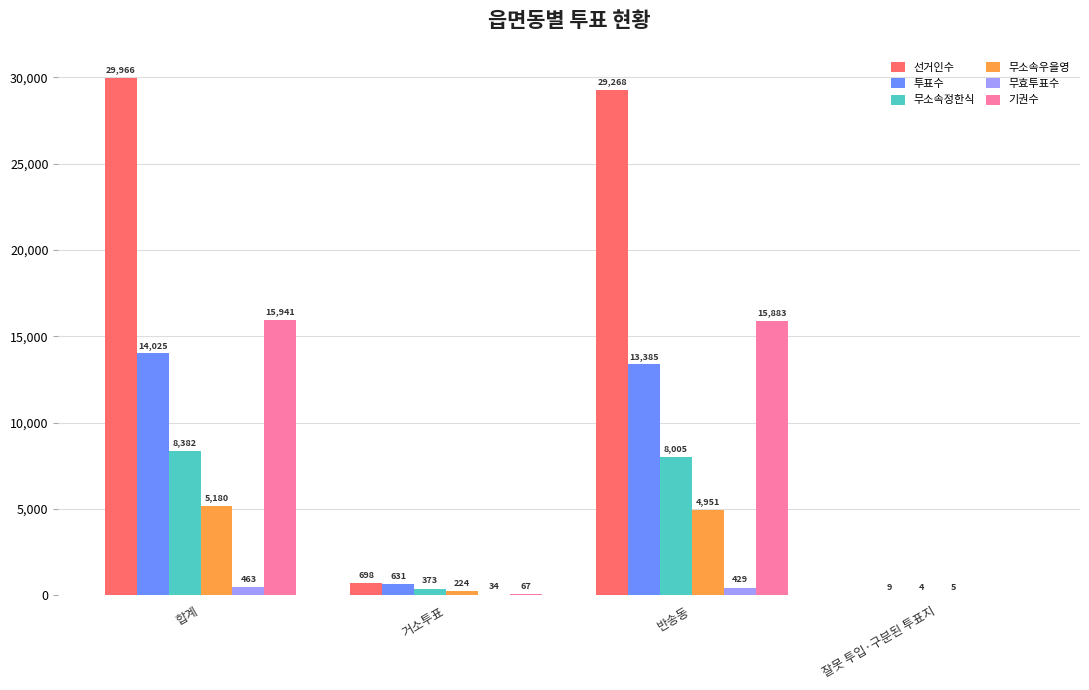

Are the bars horizontal?

No